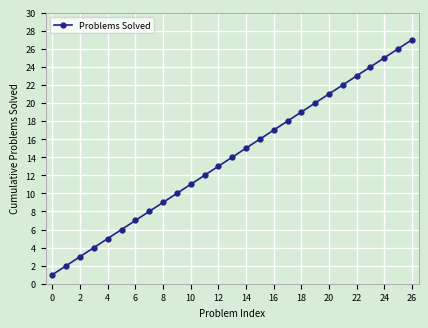

What is the average value?

14